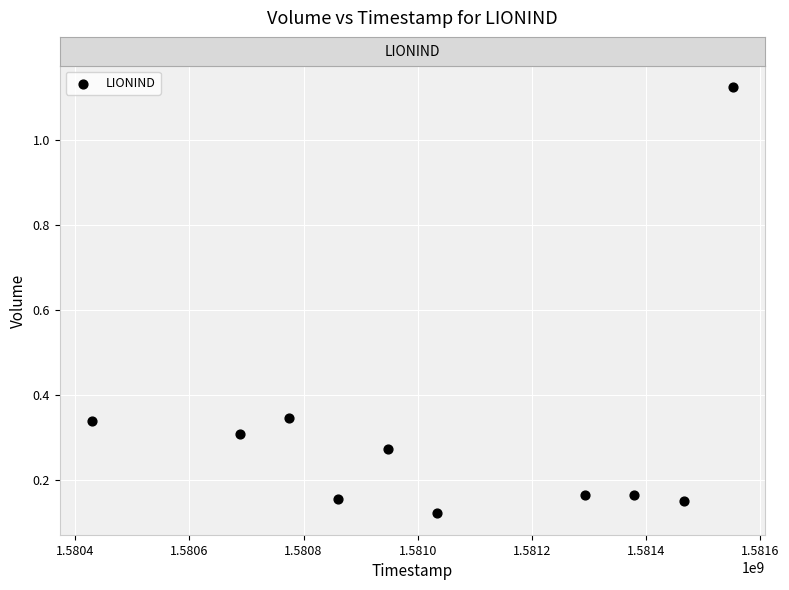

What is the average Y value?

3146080